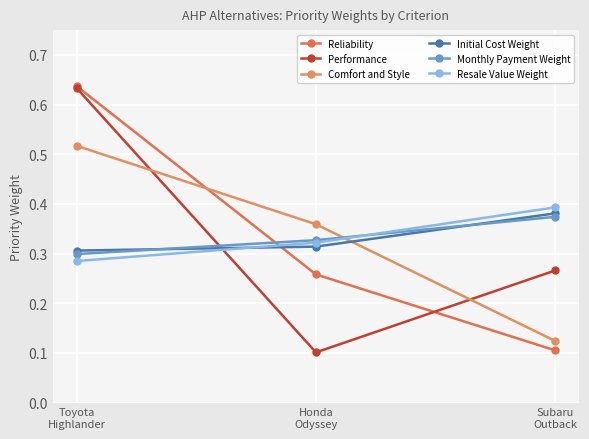

What is the label of the 1st point from the right?

Subaru
Outback